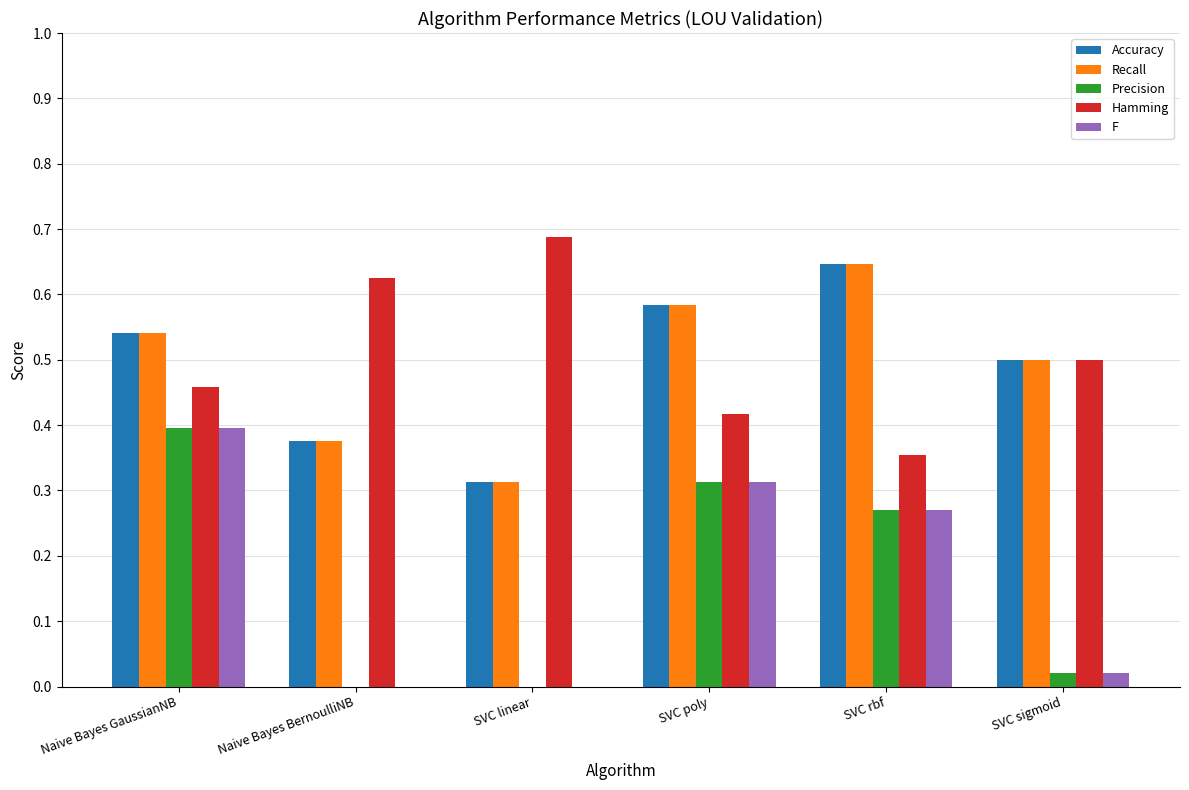

At which category is the sum across all series the highest?

Naive Bayes GaussianNB